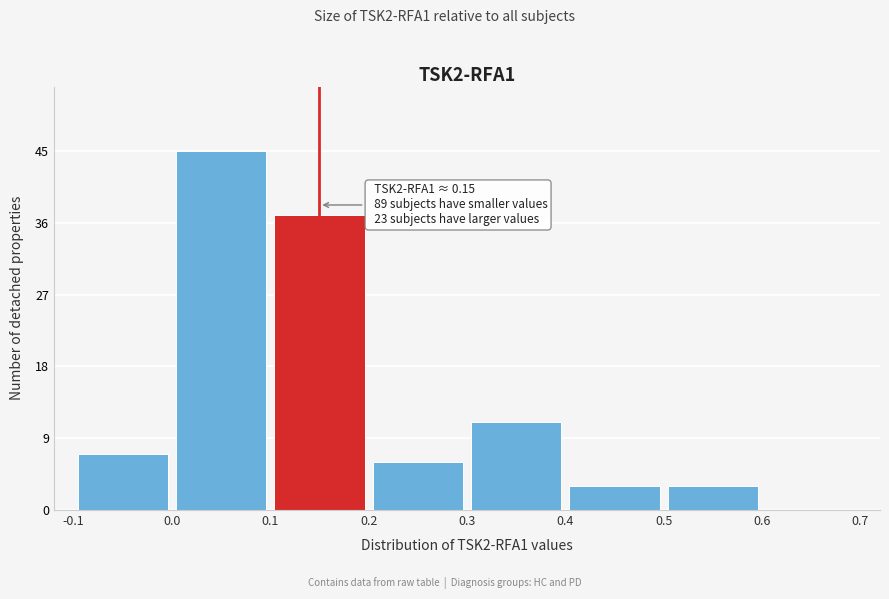

Over which range of the x-axis is the bar tallest?

0.0 to 0.1